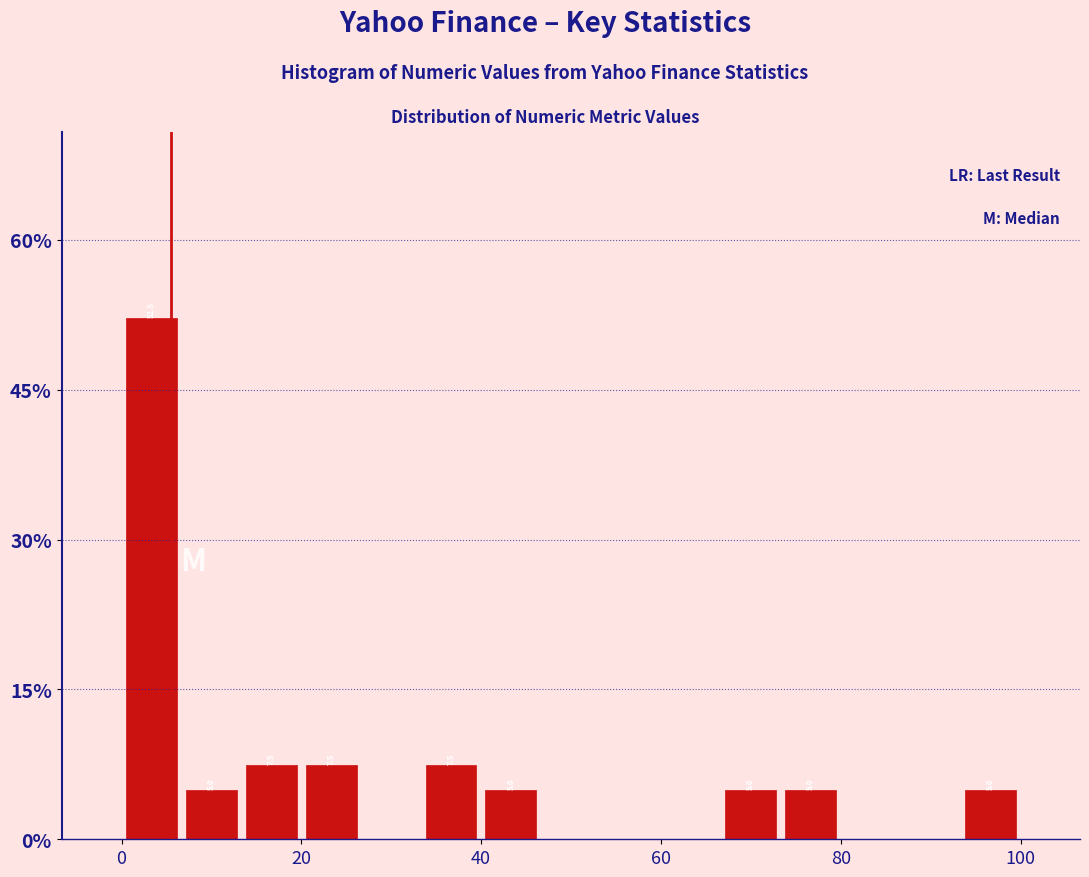

Around what value on the x-axis is the tallest bar? Give the approximate position of its centre, as read against the axis.

4